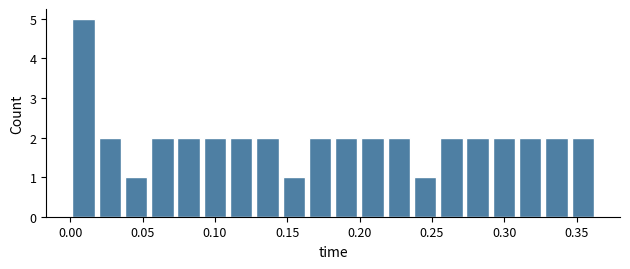

Around what value on the x-axis is the tallest bar? Give the approximate position of its centre, as read against the axis.

0.010